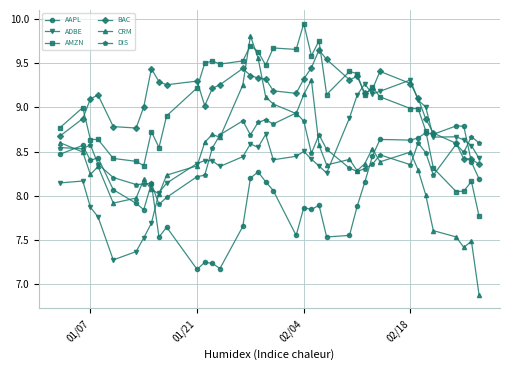

True or false: BAC has more than 2 interior local peaks.

True